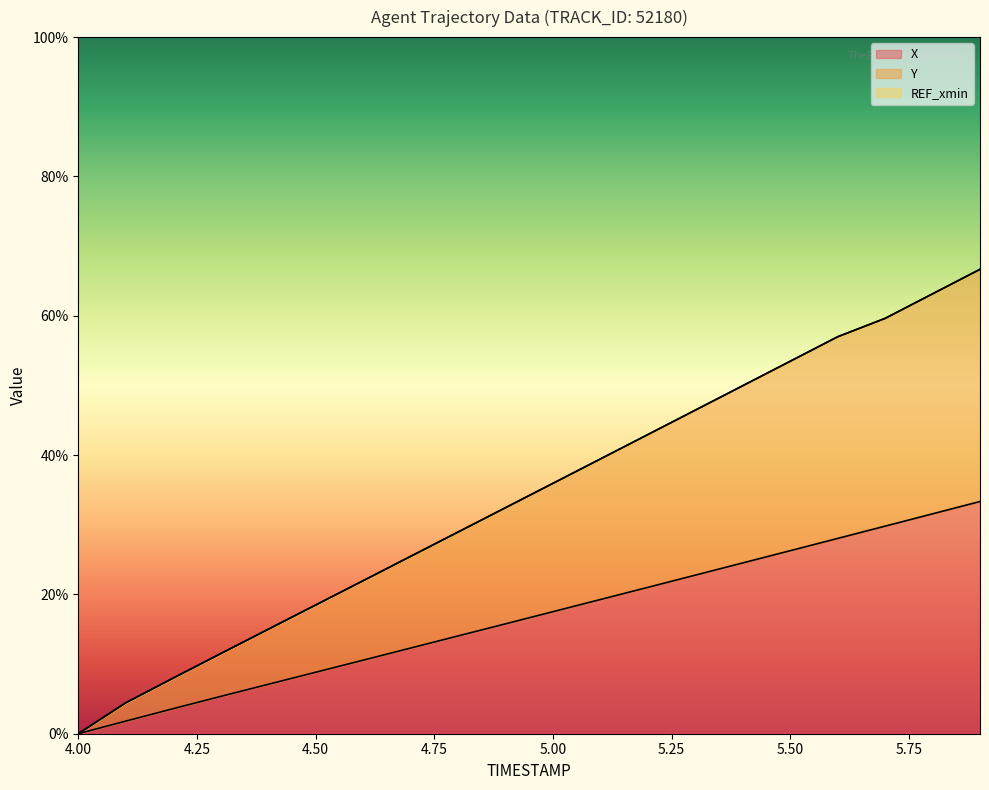

True or false: Y and X cross at least once.

False